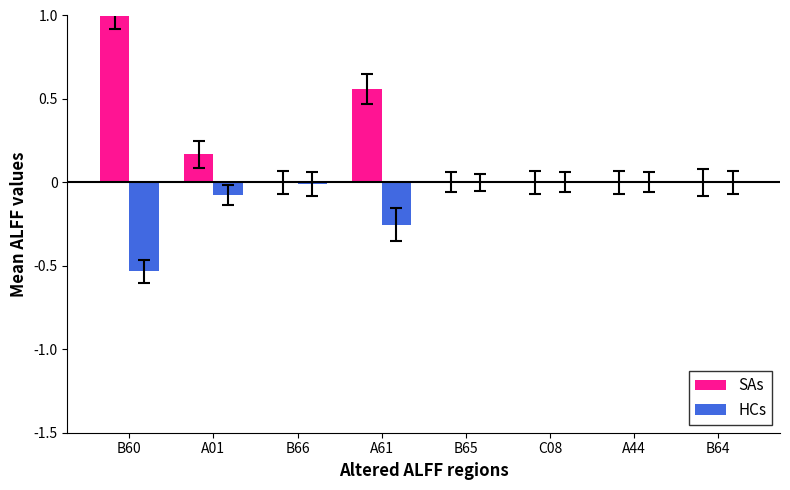

Which series changed the most between B60 and A01?

SAs